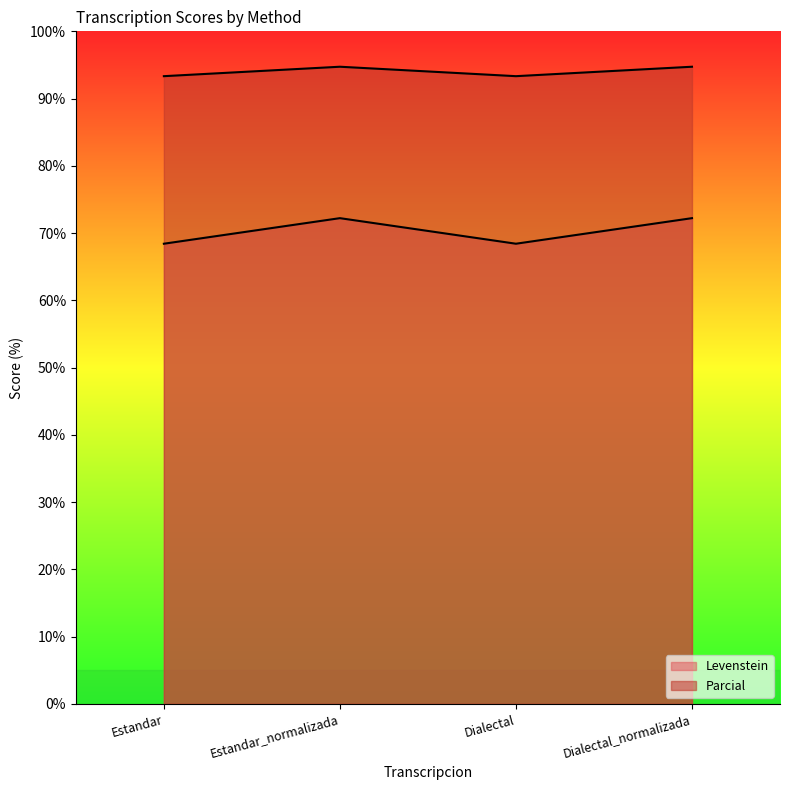

True or false: Levenstein and Parcial intersect in this chart.

False